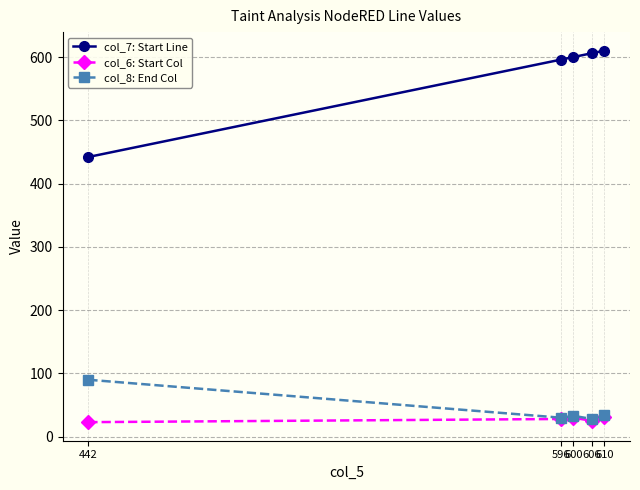

Count the col_6: Start Col values in the range 25 to 30.

3